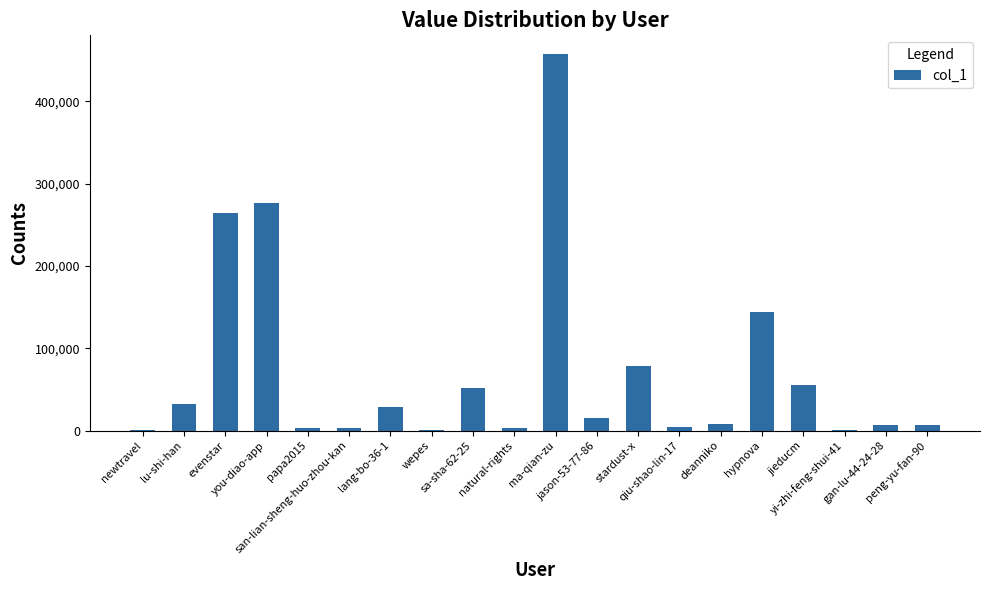

What is the greatest value displayed?

457514